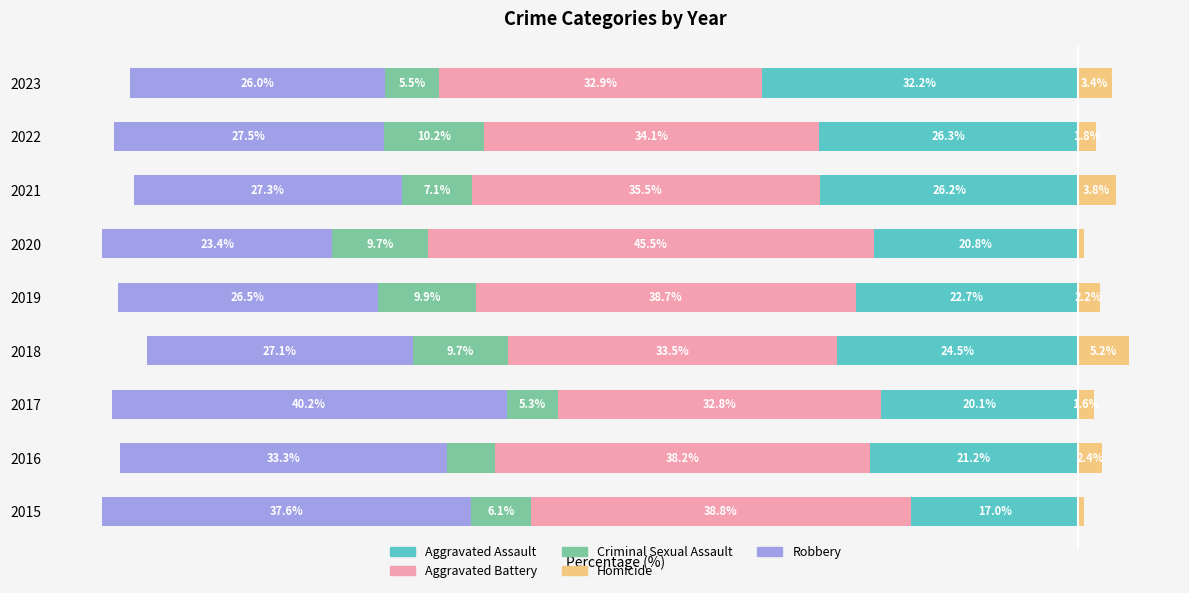

Reading left to right, list all the values displayed in this chart.

Aggravated Assault: -17.0	-21.2	-20.1	-24.5	-22.7	-20.8	-26.2	-26.3	-32.2
Aggravated Battery: -38.8	-38.2	-32.8	-33.5	-38.7	-45.5	-35.5	-34.1	-32.9
Criminal Sexual Assault: -6.1	-4.8	-5.3	-9.7	-9.9	-9.7	-7.1	-10.2	-5.5
Robbery: -37.6	-33.3	-40.2	-27.1	-26.5	-23.4	-27.3	-27.5	-26.0
Homicide: 0.6	2.4	1.6	5.2	2.2	0.6	3.8	1.8	3.4